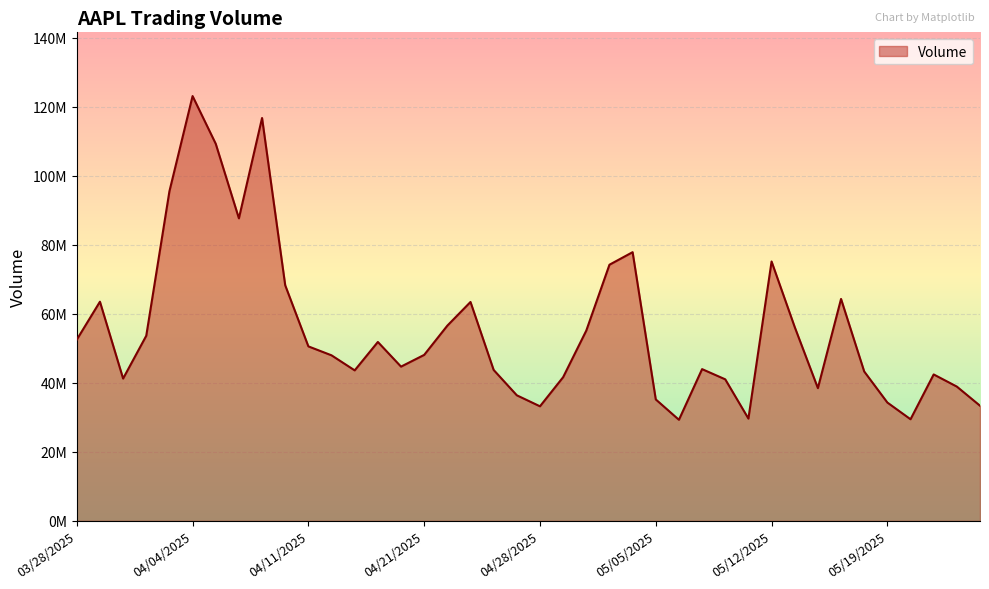

Does the chart display data point markers on the line(s)?

No